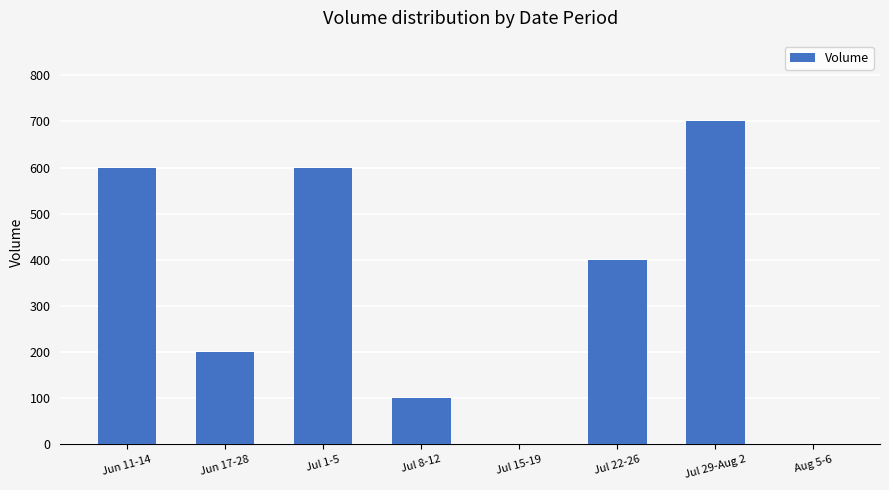

Is it true that the value at Jul 15-19 is 0?

True